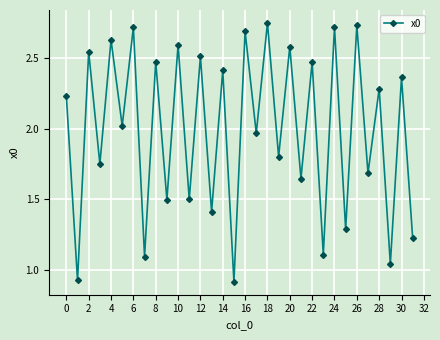

How many points are lower than both their immediate neighbors (excluding endpoints)?

15